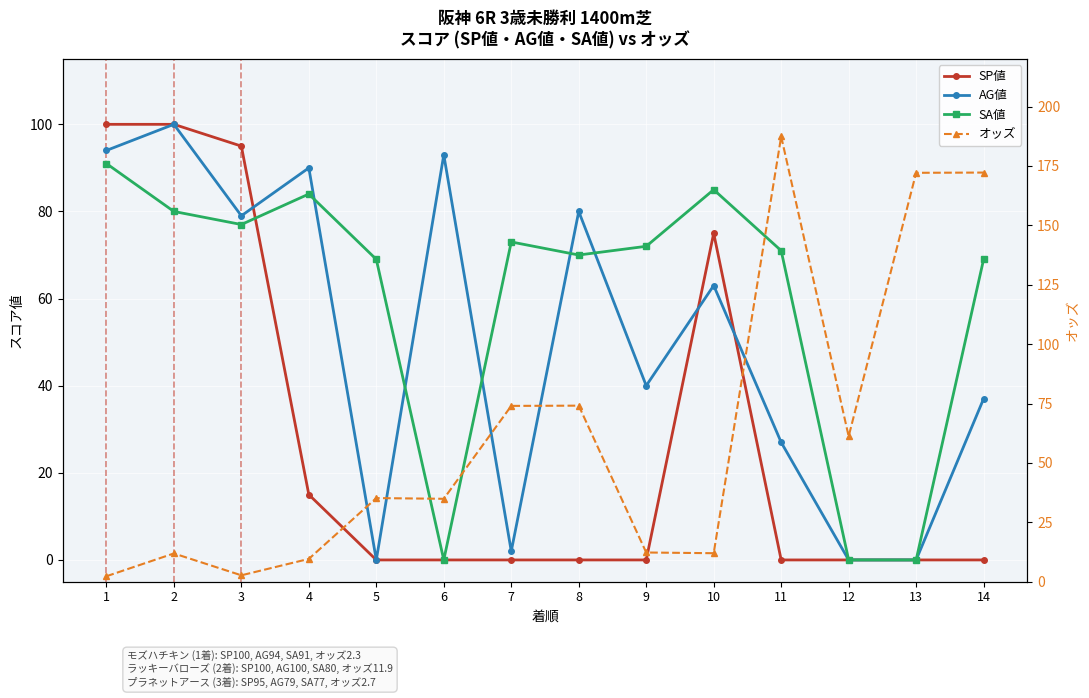

At 6, list the series in order from largest to smallest.

AG値, オッズ, SP値, SA値